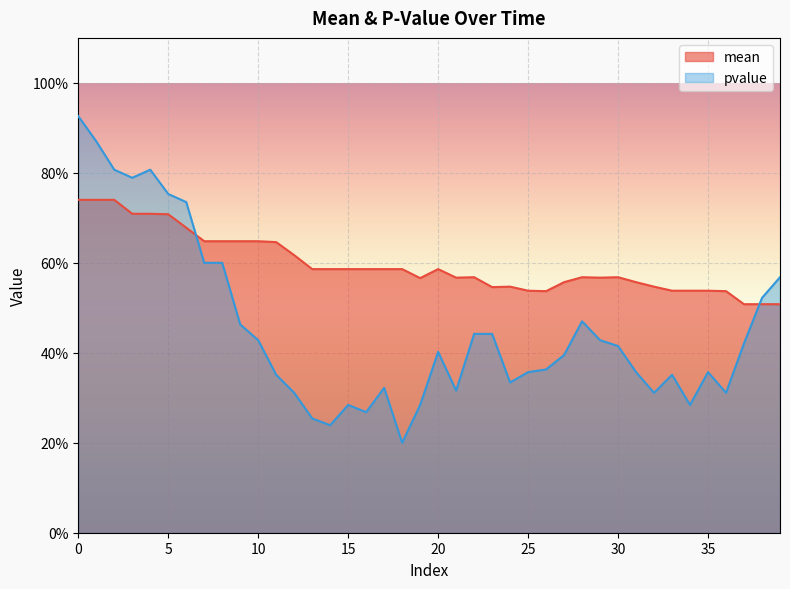

What is the minimum value shown in the chart?

0.2